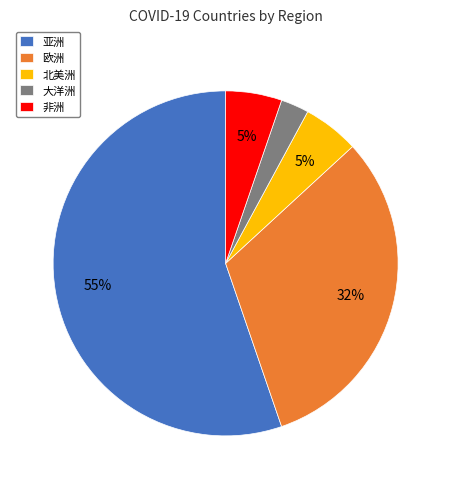

Is 大洋洲 the majority of the pie?

No